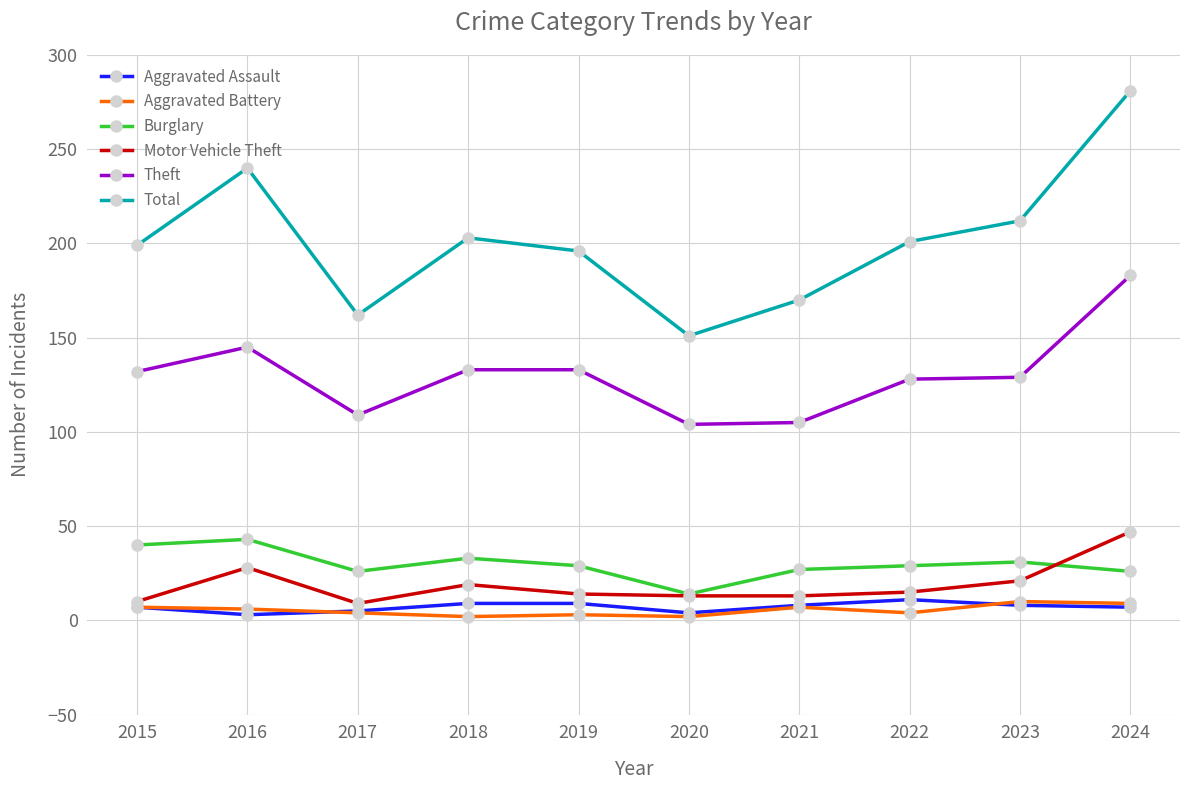

Where is the first local maximum for Motor Vehicle Theft?

2016